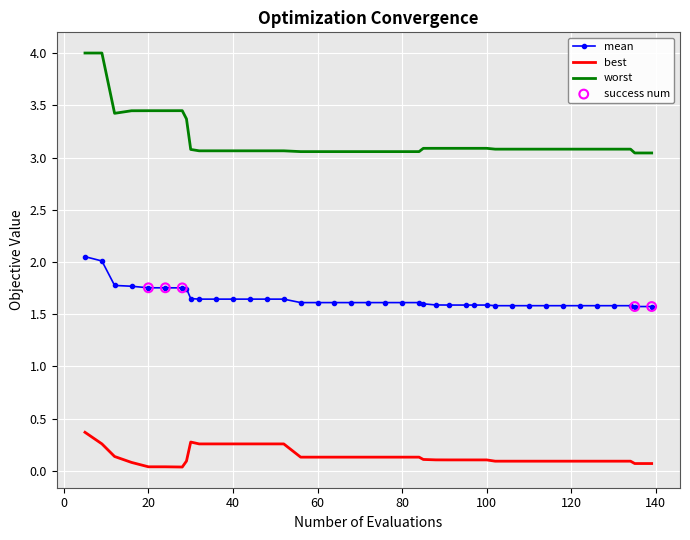

At how many categories does at least one series exceed 1?

40